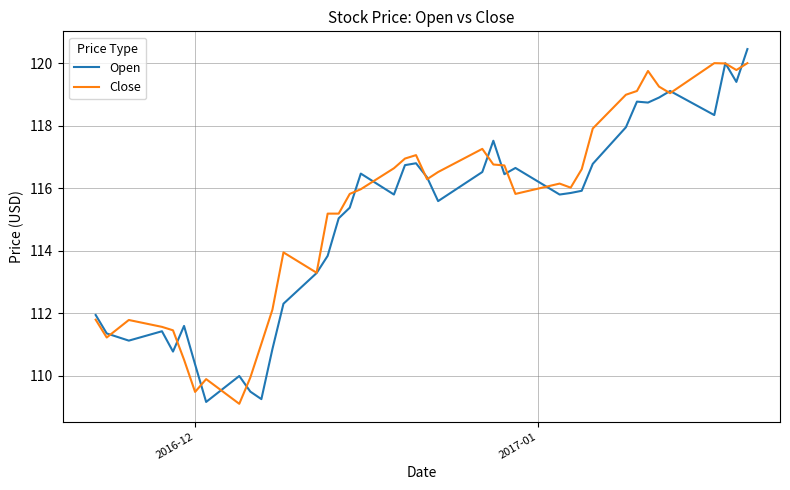

What is the smallest value displayed?

109.1